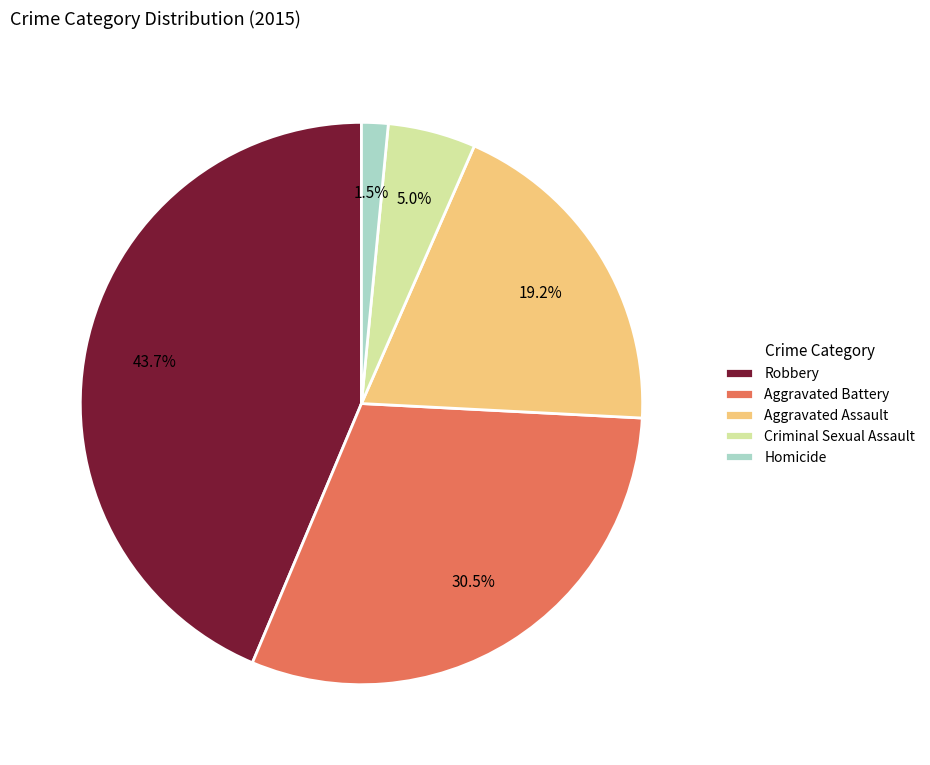

Which slice is the smallest?

Homicide